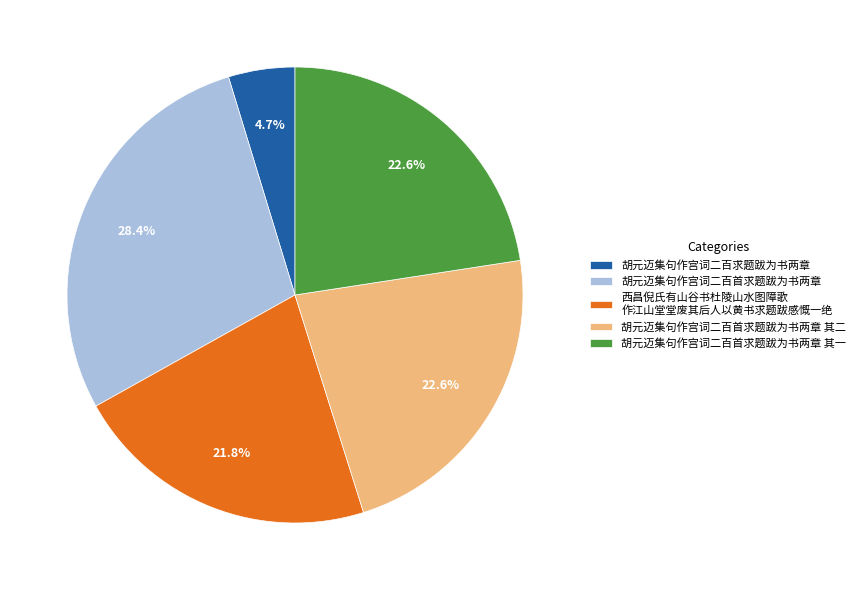

What portion of the pie excludes 西昌倪氏有山谷书杜陵山水图障歌 作江山堂堂废其后人以黄书求题跋感慨一绝?

78.2%